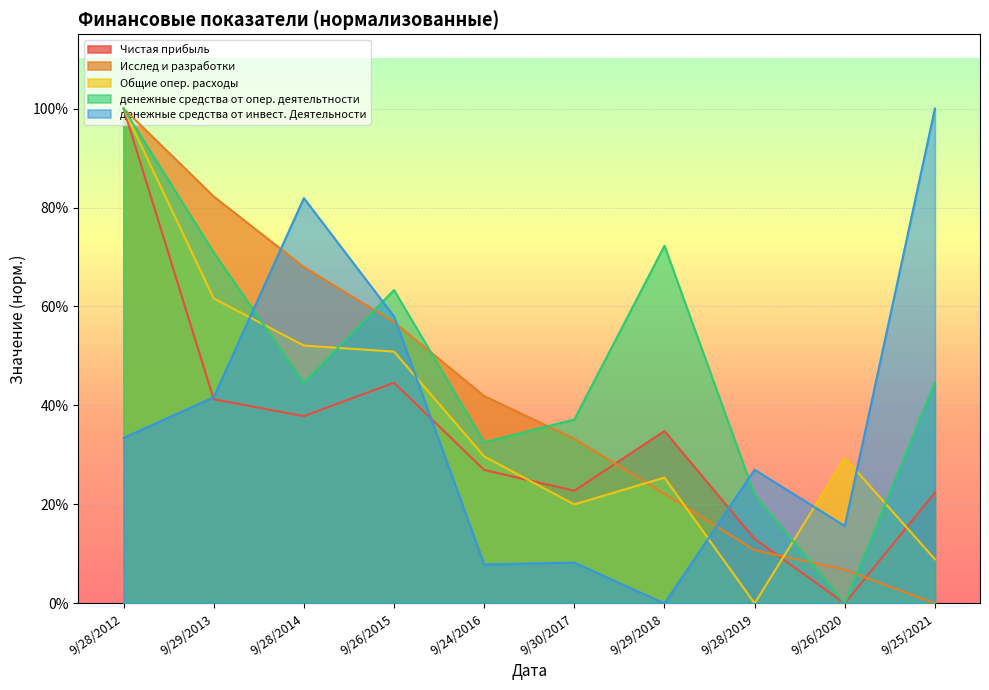

What is the greatest value displayed?

1.0